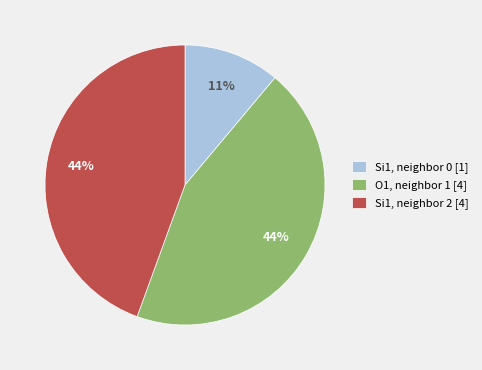

Approximately how many times larger is the value at Si1, neighbor 2 [4] compared to O1, neighbor 1 [4]?

1.0